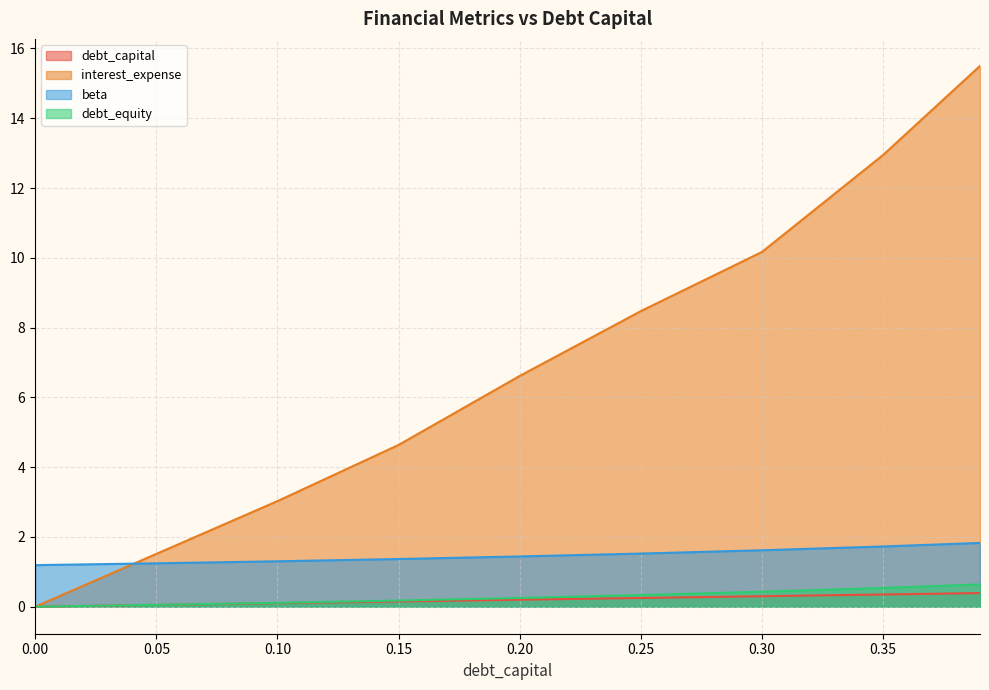

Is it true that debt_equity equals 0.1 at 0.10?

True